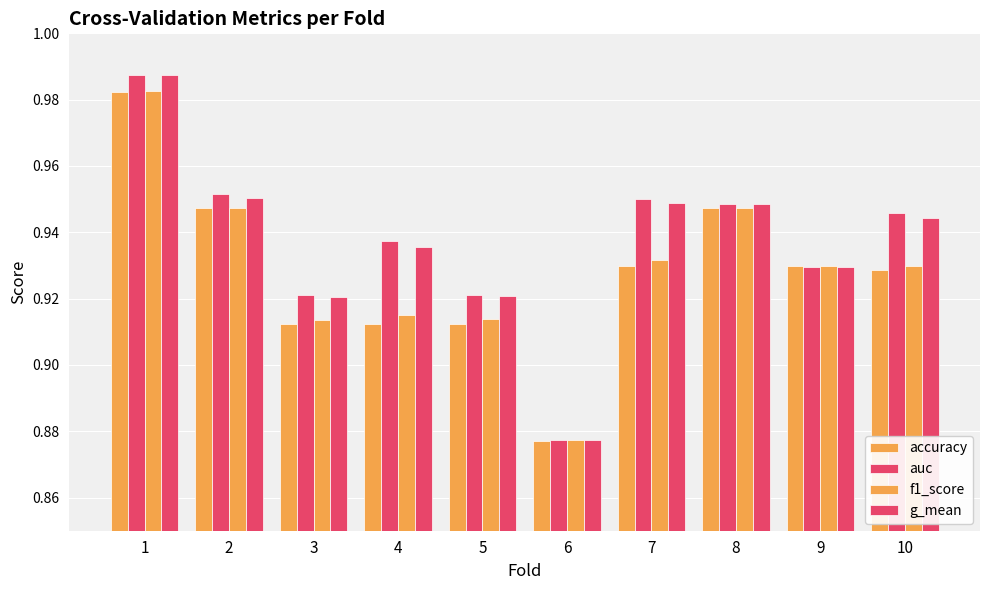

Reading right to left, transcribe all the data shown in this chart.

accuracy: 10=0.9	9=0.9	8=0.9	7=0.9	6=0.9	5=0.9	4=0.9	3=0.9	2=0.9	1=1.0
auc: 10=0.9	9=0.9	8=0.9	7=1.0	6=0.9	5=0.9	4=0.9	3=0.9	2=1.0	1=1.0
f1_score: 10=0.9	9=0.9	8=0.9	7=0.9	6=0.9	5=0.9	4=0.9	3=0.9	2=0.9	1=1.0
g_mean: 10=0.9	9=0.9	8=0.9	7=0.9	6=0.9	5=0.9	4=0.9	3=0.9	2=1.0	1=1.0